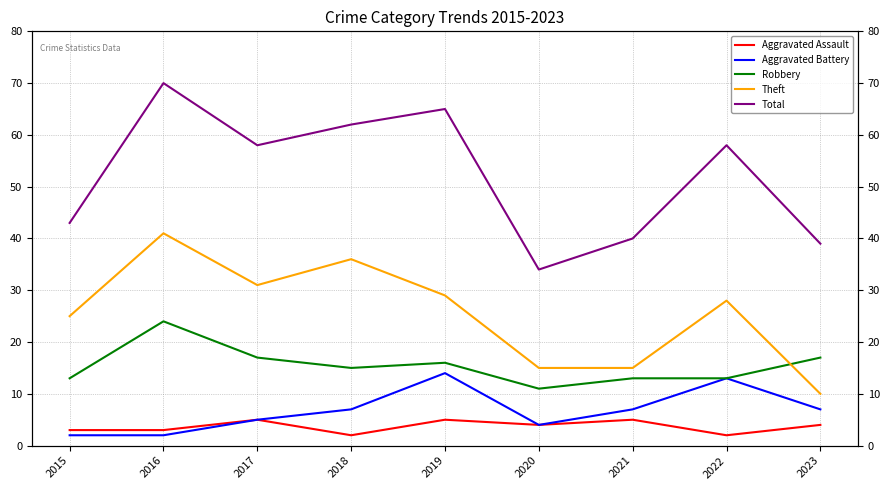

How many interior local peaks does the Theft series have?

3